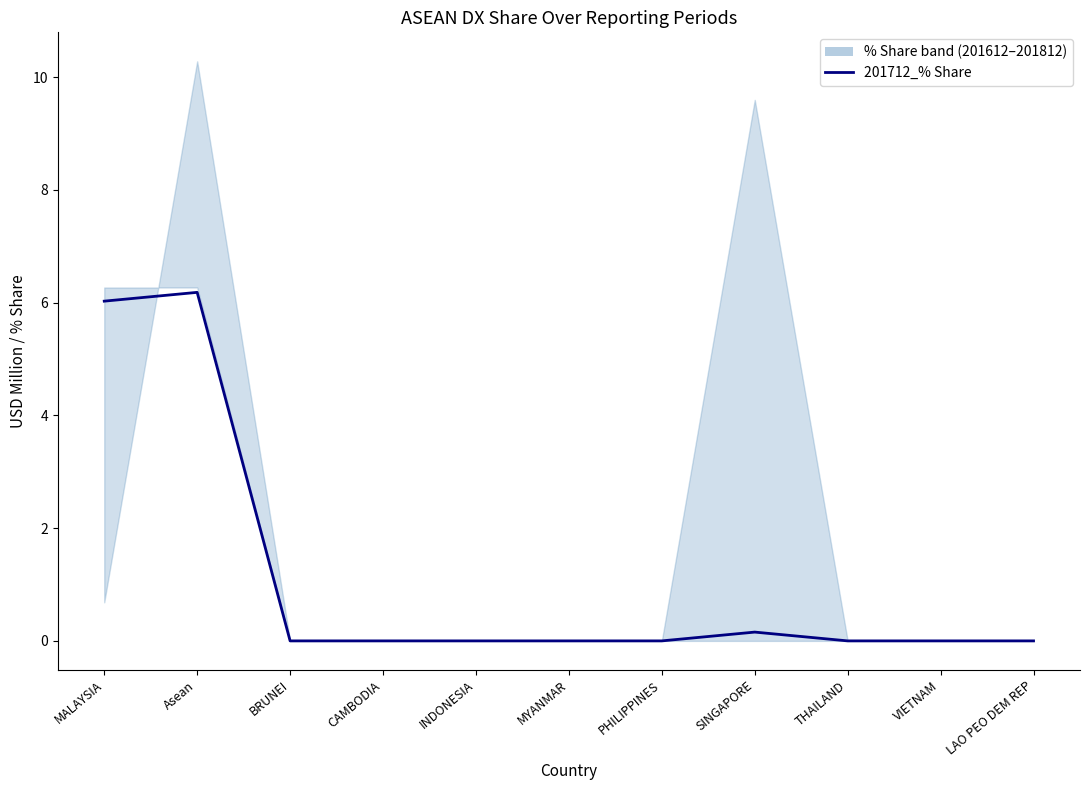

How many lines are shown in the chart?

1